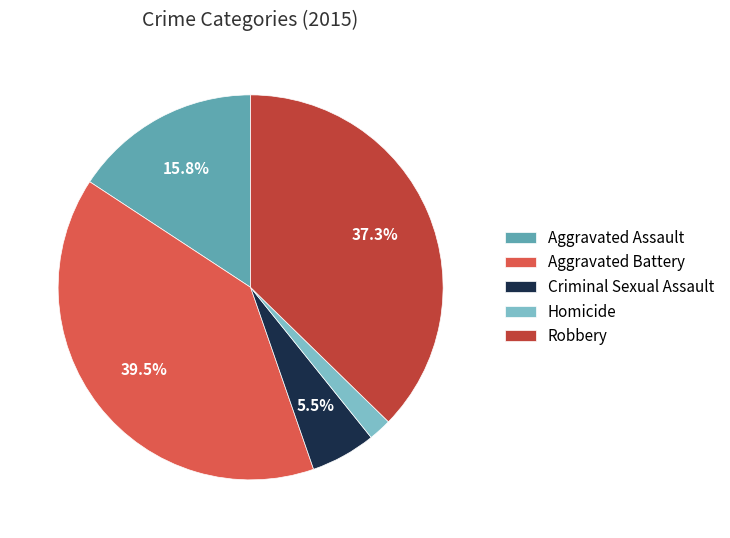

Which has a higher value, Homicide or Criminal Sexual Assault?

Criminal Sexual Assault